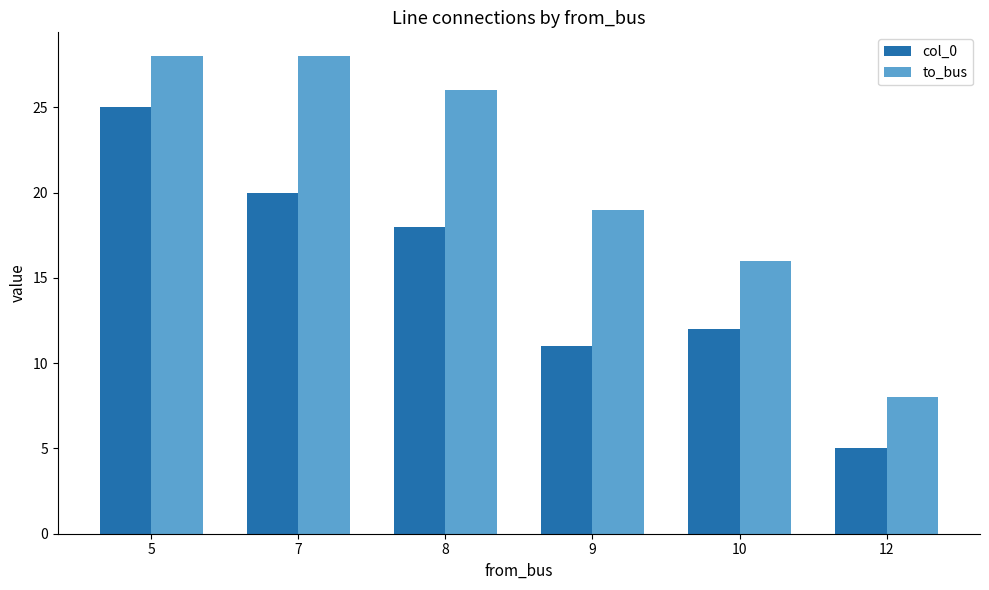

How many groups of bars are there?

6